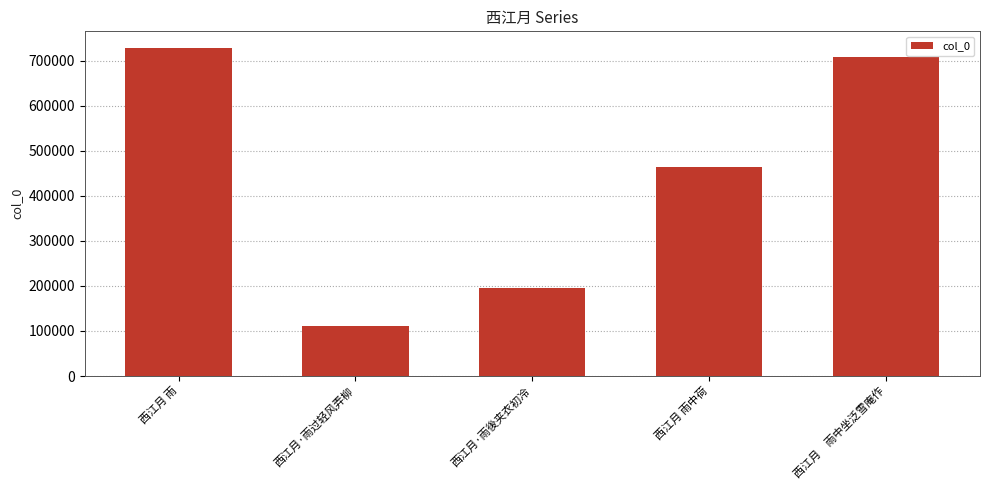

What position from the left is 西江月·雨过轻风弄柳?

2